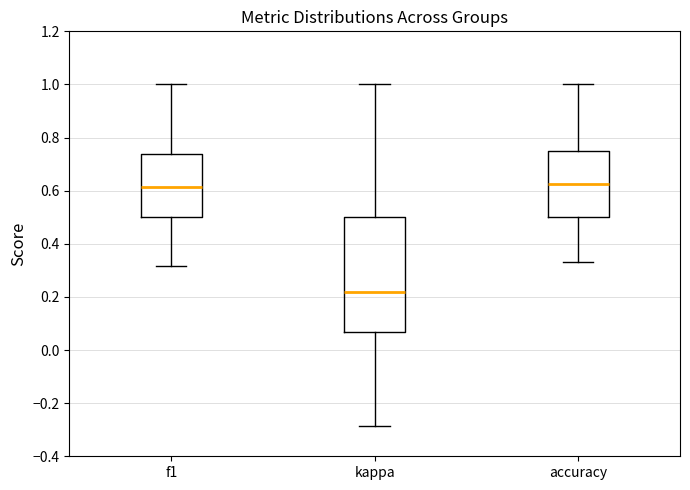

Reading left to right, read every box against the y-axis: the position of its median line, the range the box covers, and the ends of its whiskers. The values are not printed on the chart, so give them approximately, as read against the axis.

f1: median 0.62, box 0.50 to 0.74, whiskers 0.32 to 1.00
kappa: median 0.22, box 0.06 to 0.50, whiskers -0.28 to 1.00
accuracy: median 0.62, box 0.50 to 0.76, whiskers 0.34 to 1.00